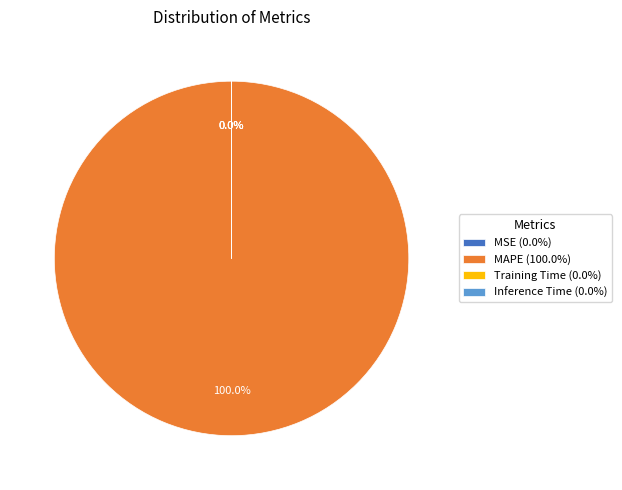

What is the largest slice in the pie chart?

MAPE (100.0%)